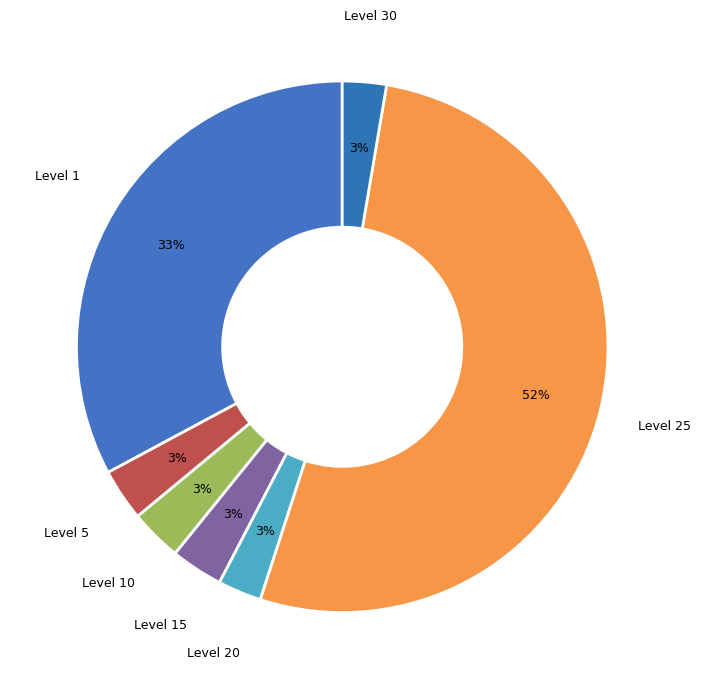

How many slices are in this pie chart?

7